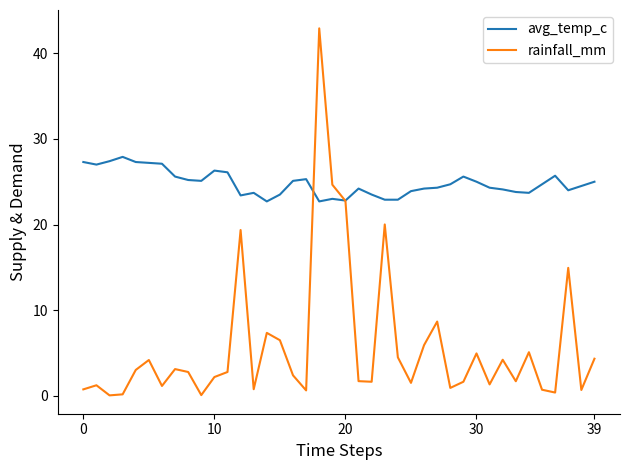

What is the highest value of the rainfall_mm series?

42.9